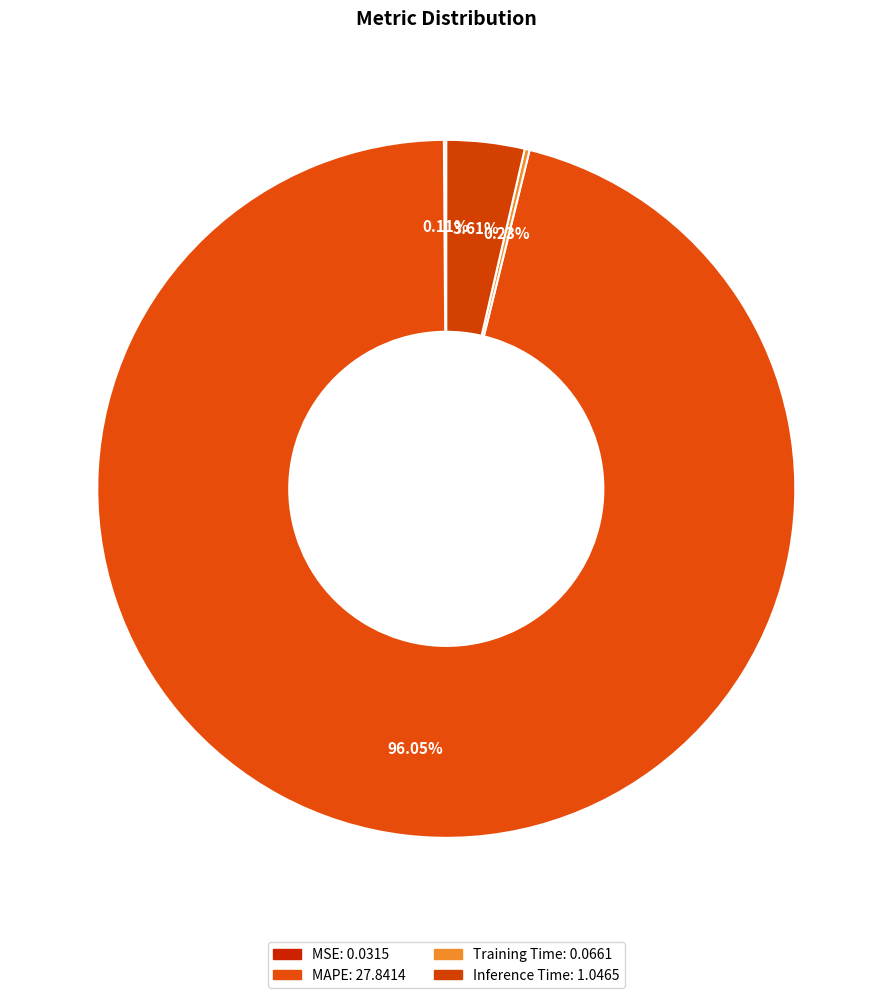

Rank the categories by value from lowest to highest.

MSE, Training Time, Inference Time, MAPE